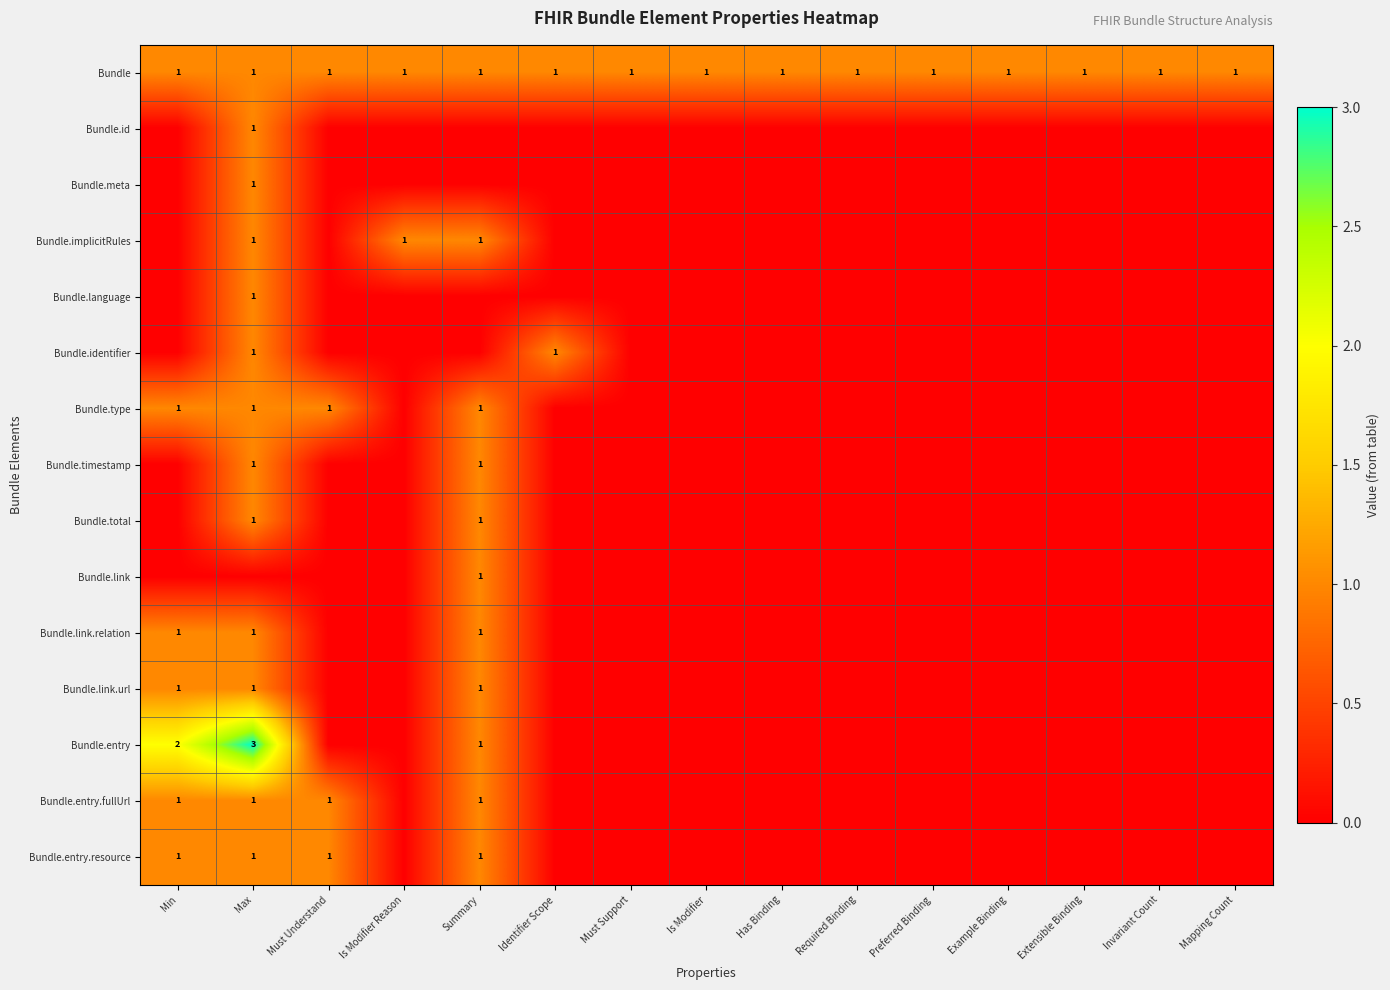

Is it true that Bundle equals 1 at Is Modifier?

True